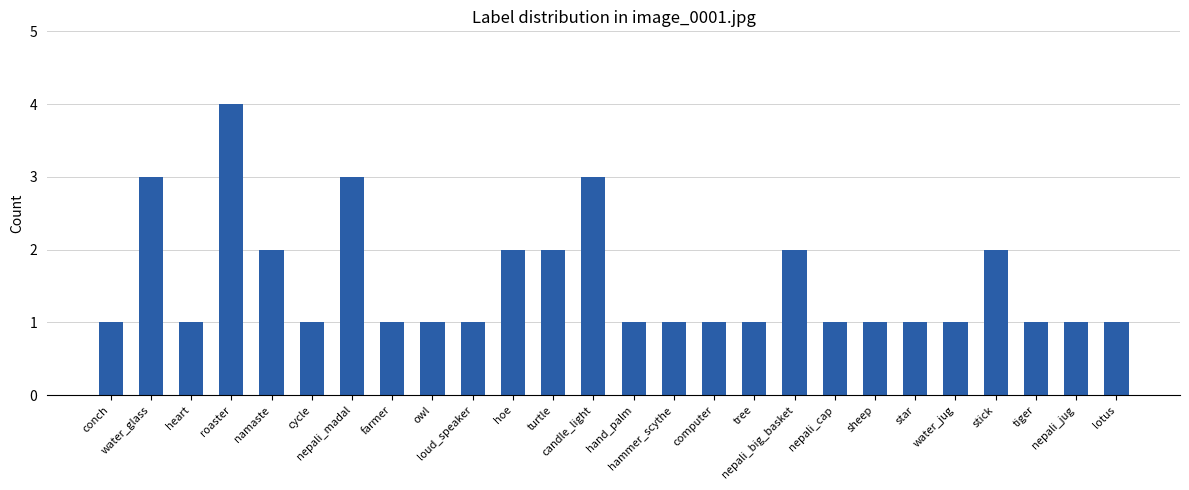

Count the values in the range 1 to 2.

22